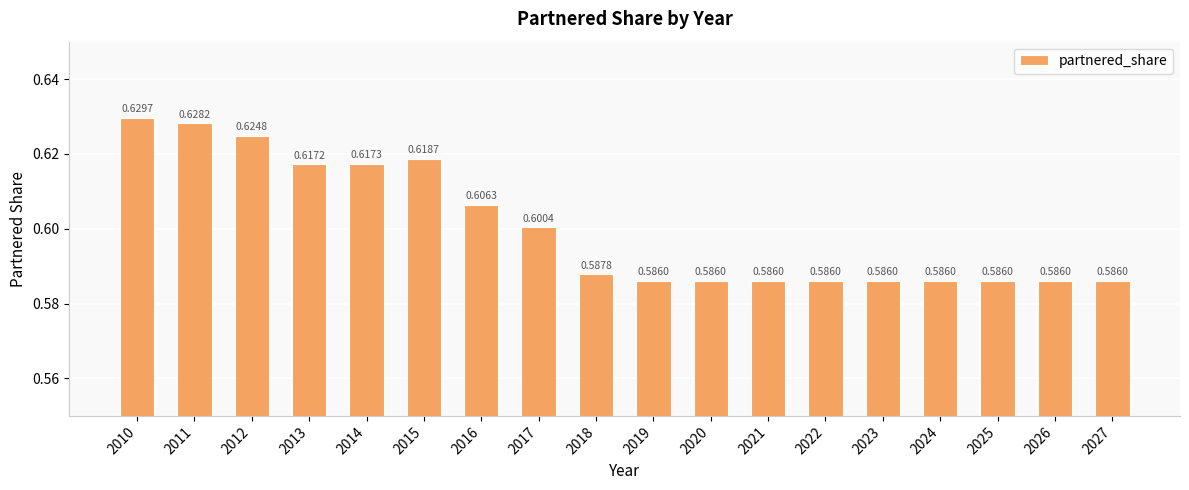

How many bars are there in total?

18